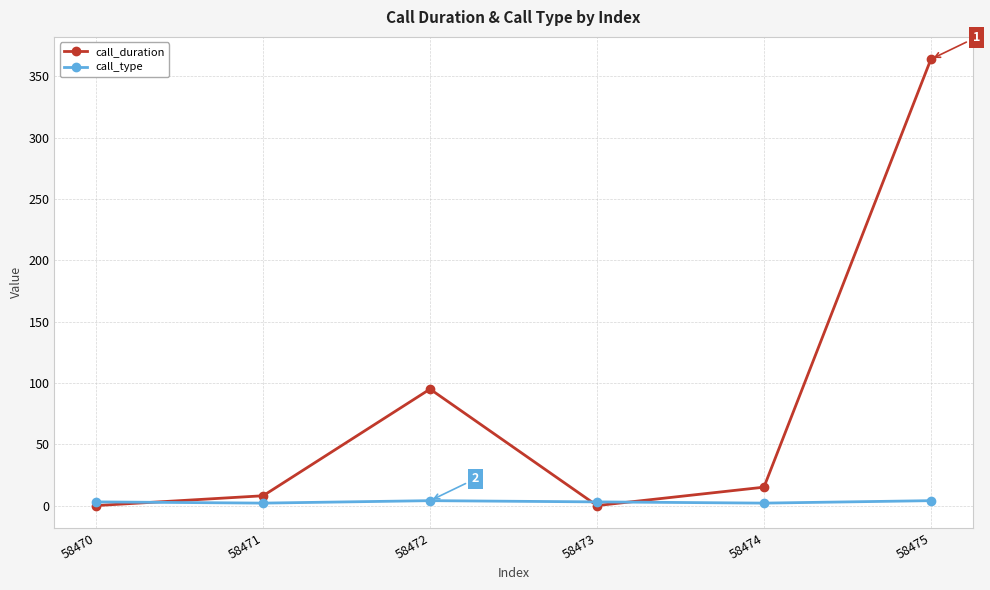

Where do call_type and call_duration first cross each other?

58470 and 58471